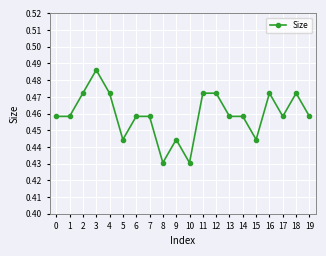

How many distinct data groups are displayed?

1